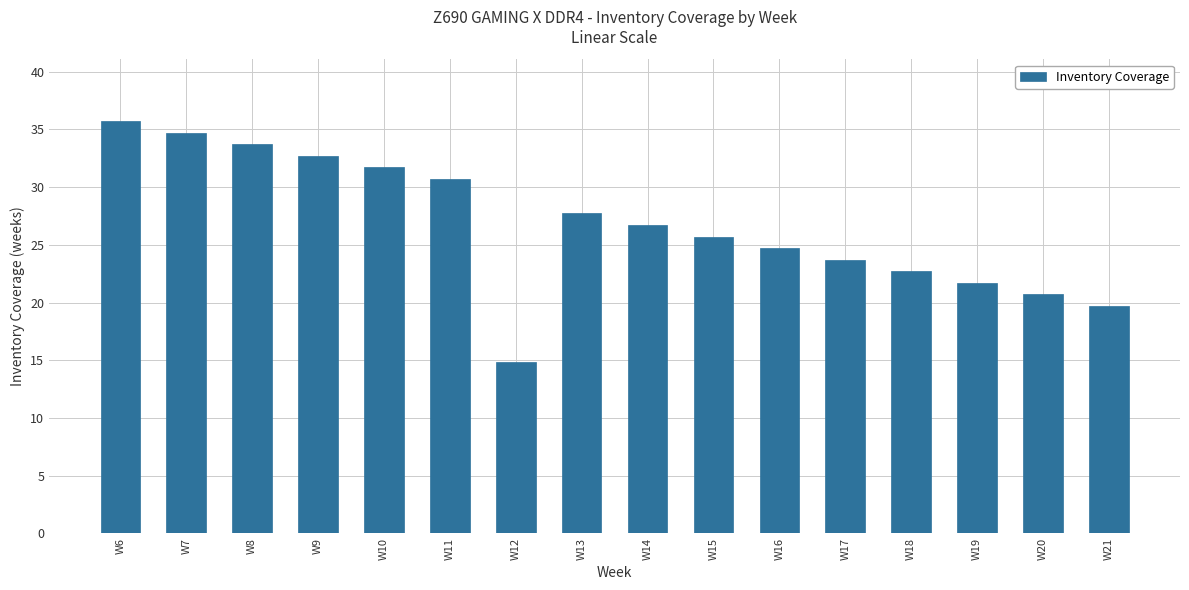

At which category does the chart reach its minimum across all series?

W12